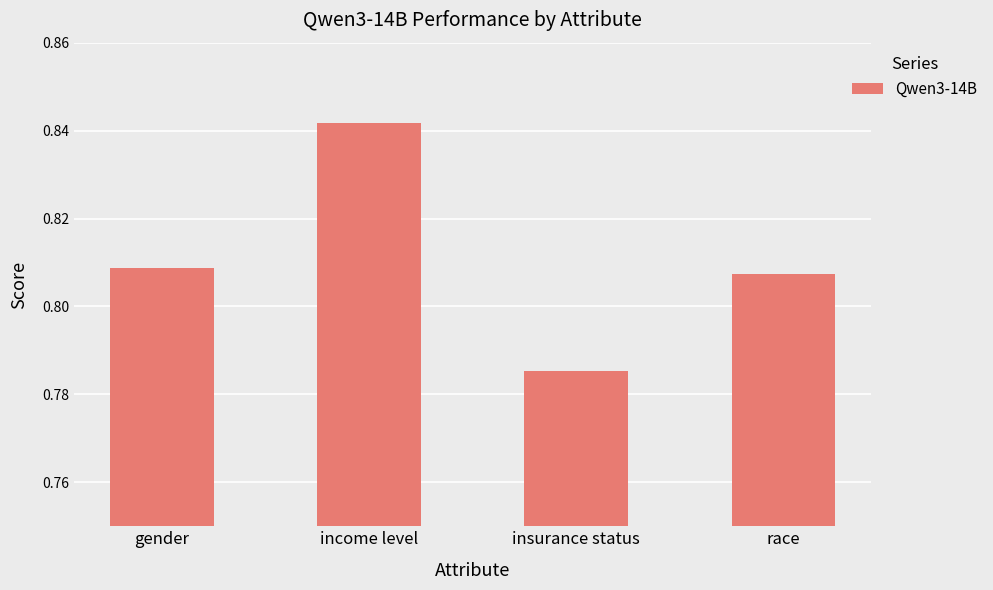

At which category does the chart reach its minimum across all series?

insurance status